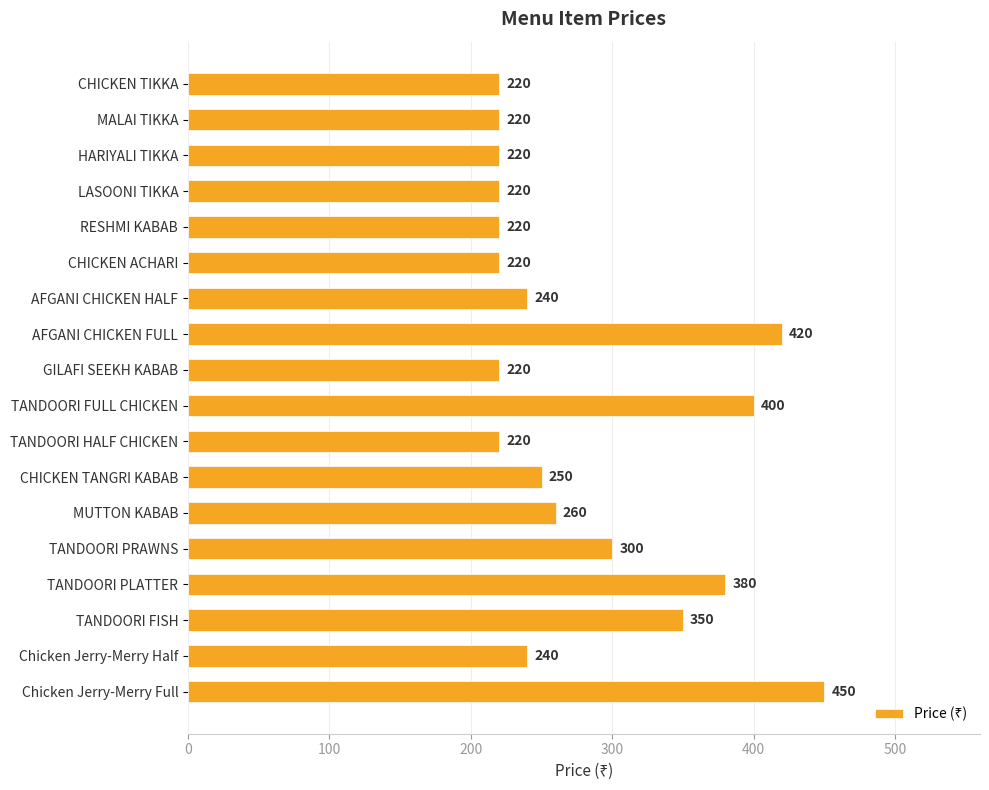

Reading top to bottom, what are all the values shown in this chart?

CHICKEN TIKKA=220	MALAI TIKKA=220	HARIYALI TIKKA=220	LASOONI TIKKA=220	RESHMI KABAB=220	CHICKEN ACHARI=220	AFGANI CHICKEN HALF=240	AFGANI CHICKEN FULL=420	GILAFI SEEKH KABAB=220	TANDOORI FULL CHICKEN=400	TANDOORI HALF CHICKEN=220	CHICKEN TANGRI KABAB=250	MUTTON KABAB=260	TANDOORI PRAWNS=300	TANDOORI PLATTER=380	TANDOORI FISH=350	Chicken Jerry-Merry Half=240	Chicken Jerry-Merry Full=450